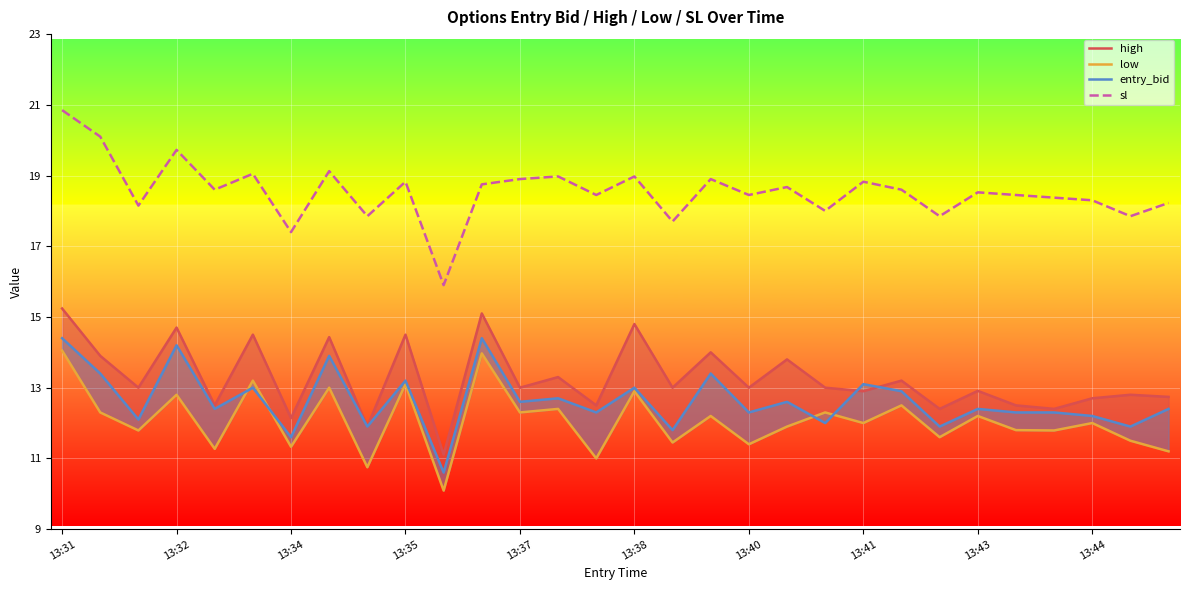

In low, how many points are higher than both neighbors (excluding endpoints)?

12